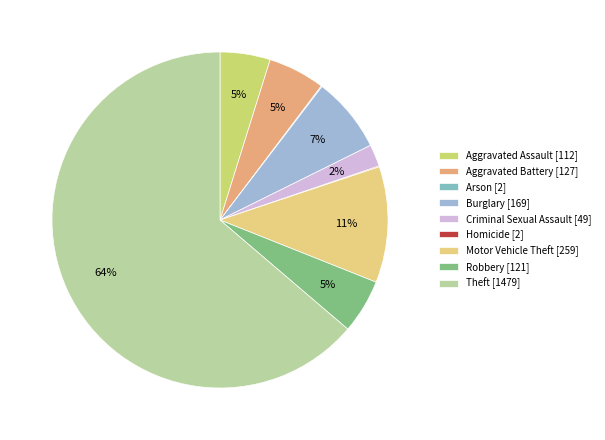

To the nearest percent, what is the combined percentage of Robbery and Criminal Sexual Assault?

7%